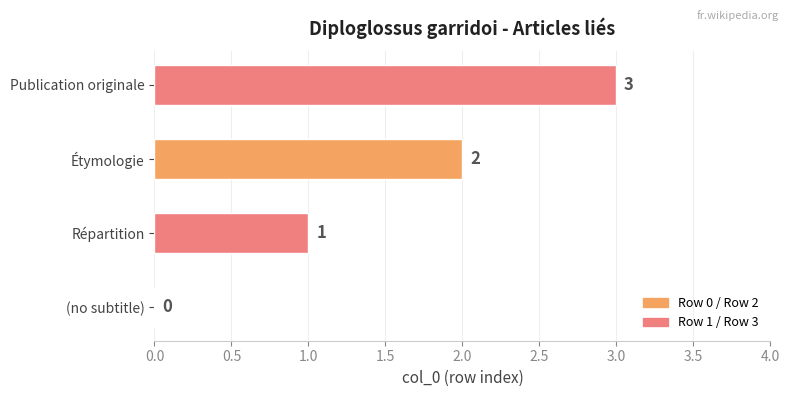

What is the sum of all values?

6